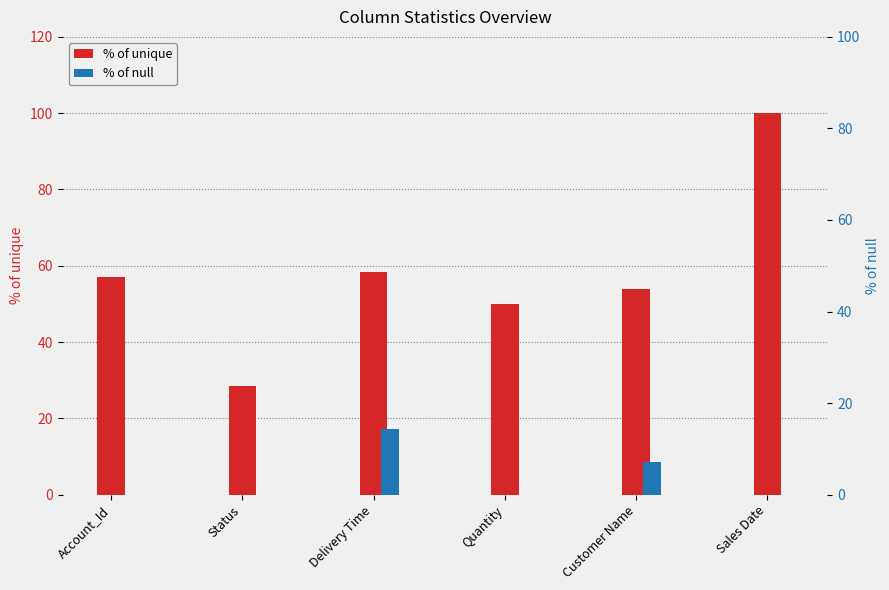

At which label does % of unique first exceed 57?

Account_Id